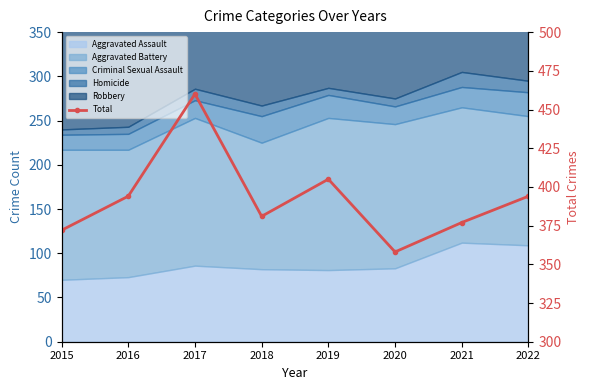

What is the approximate value at 2019?

405